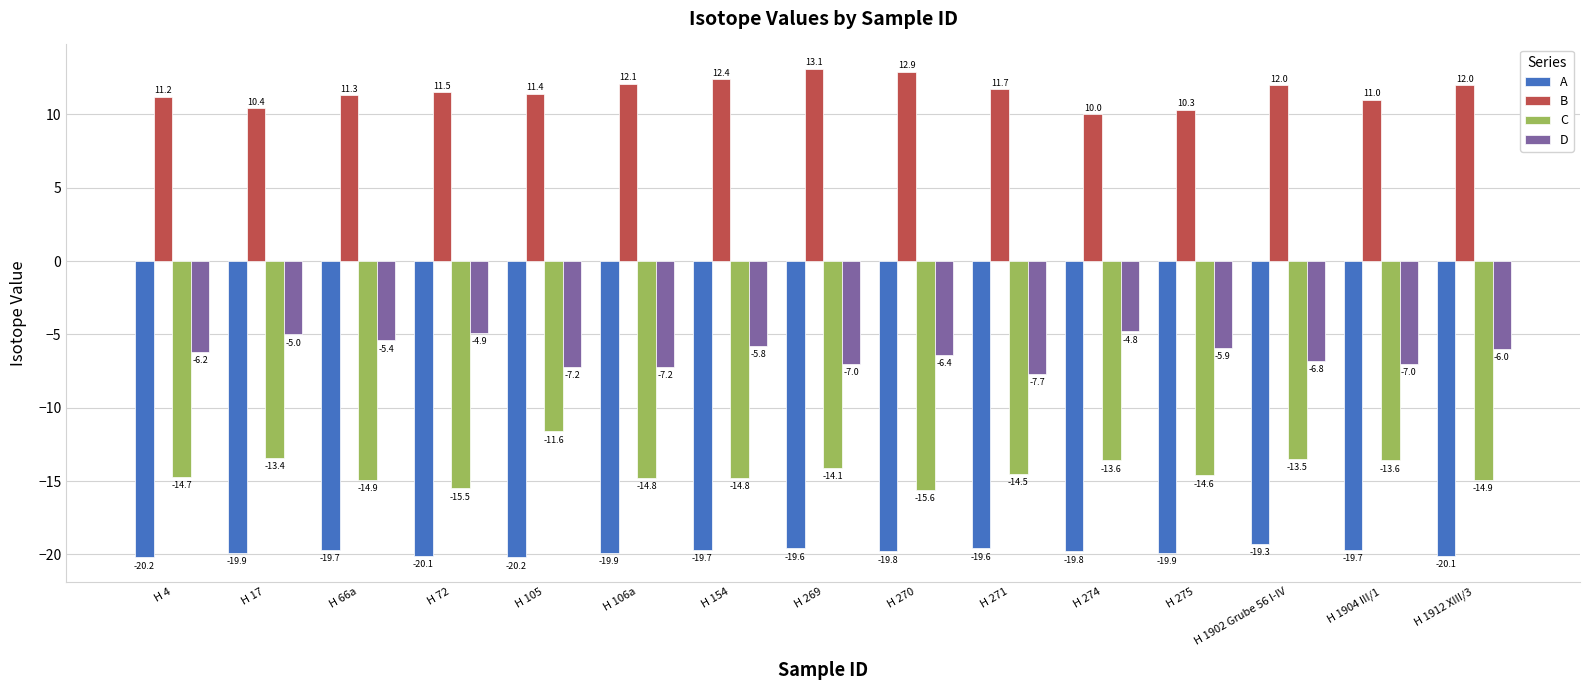

What is the lowest value of the B series?

10.0